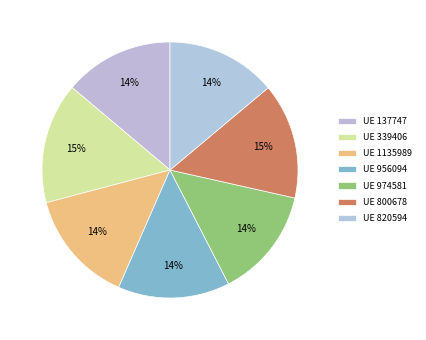

Is there any slice that represents more than half of the pie?

No